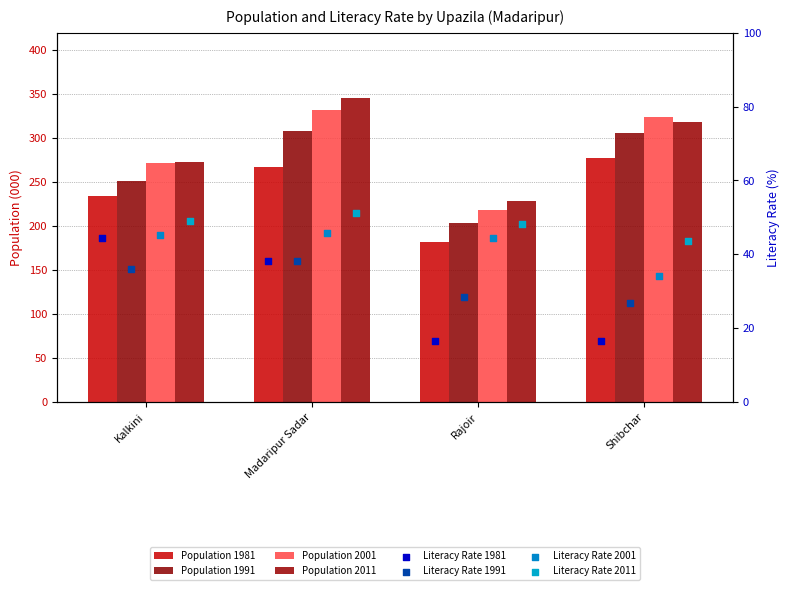

Which series has the largest Y range (max minus min)?

2011